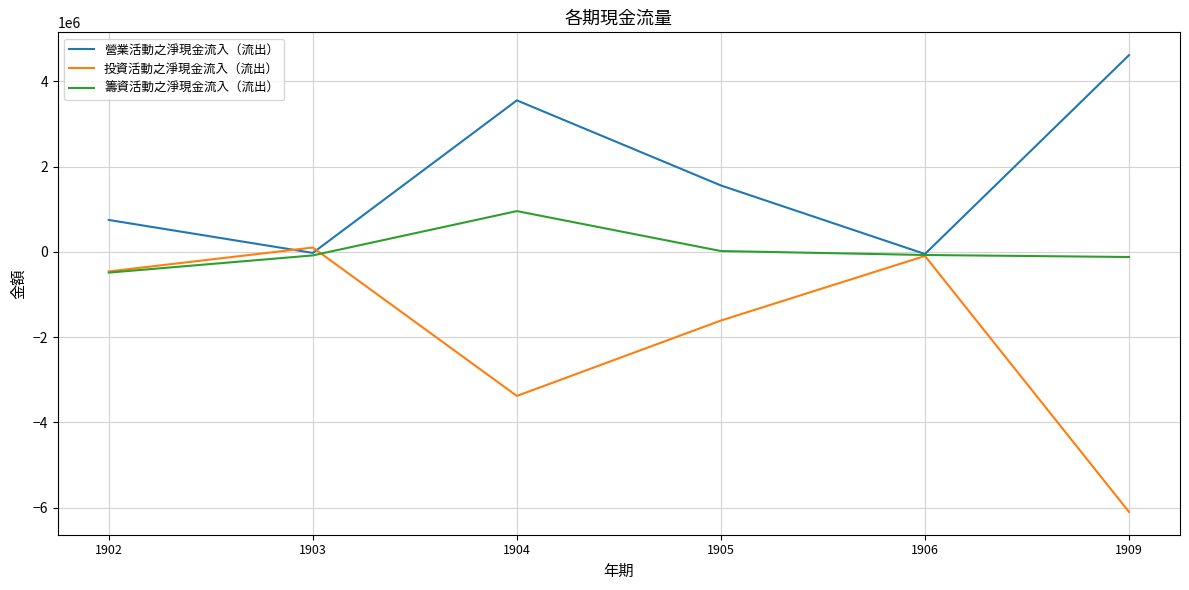

Which series has the largest total across all categories?

營業活動之淨現金流入（流出）